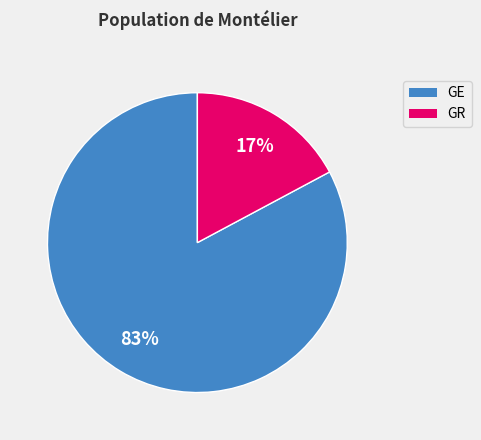

Rank the categories by value from highest to lowest.

GE, GR